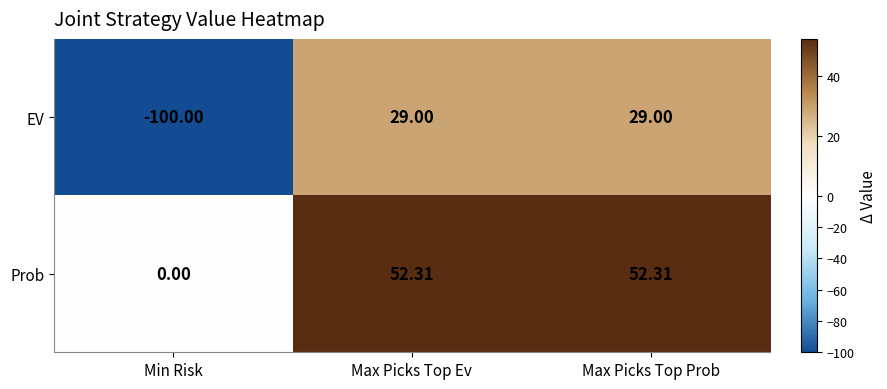

At which label does Prob reach its minimum?

Min Risk